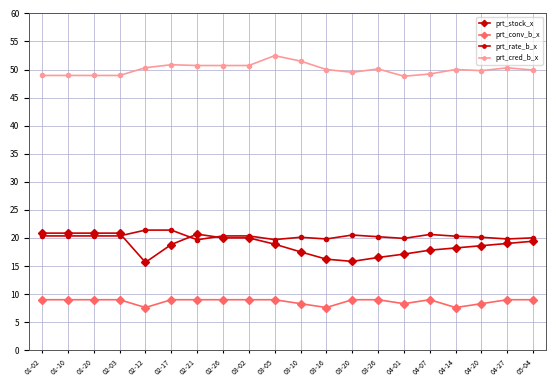

What is the label of the 6th point from the right?

04-01